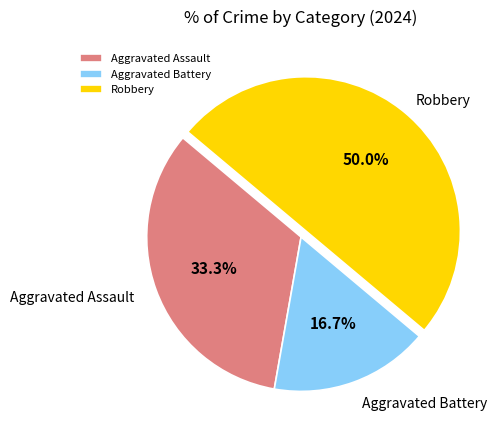

Does Aggravated Assault represent more than half of the total?

No